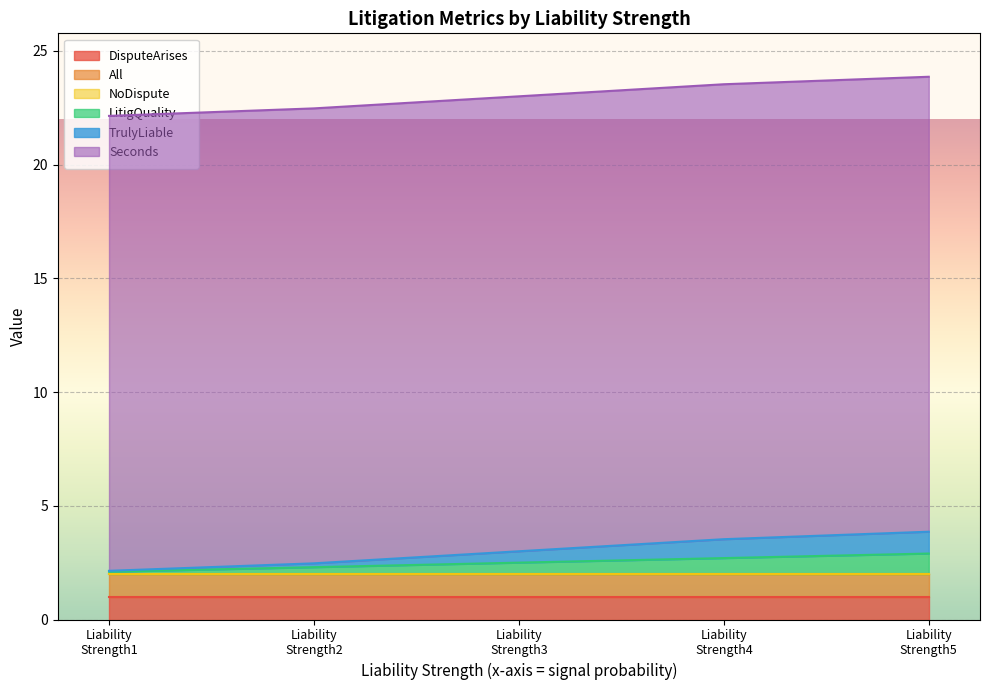

Is the value of All at 0 greater than the value of LitigQuality at 0?

Yes